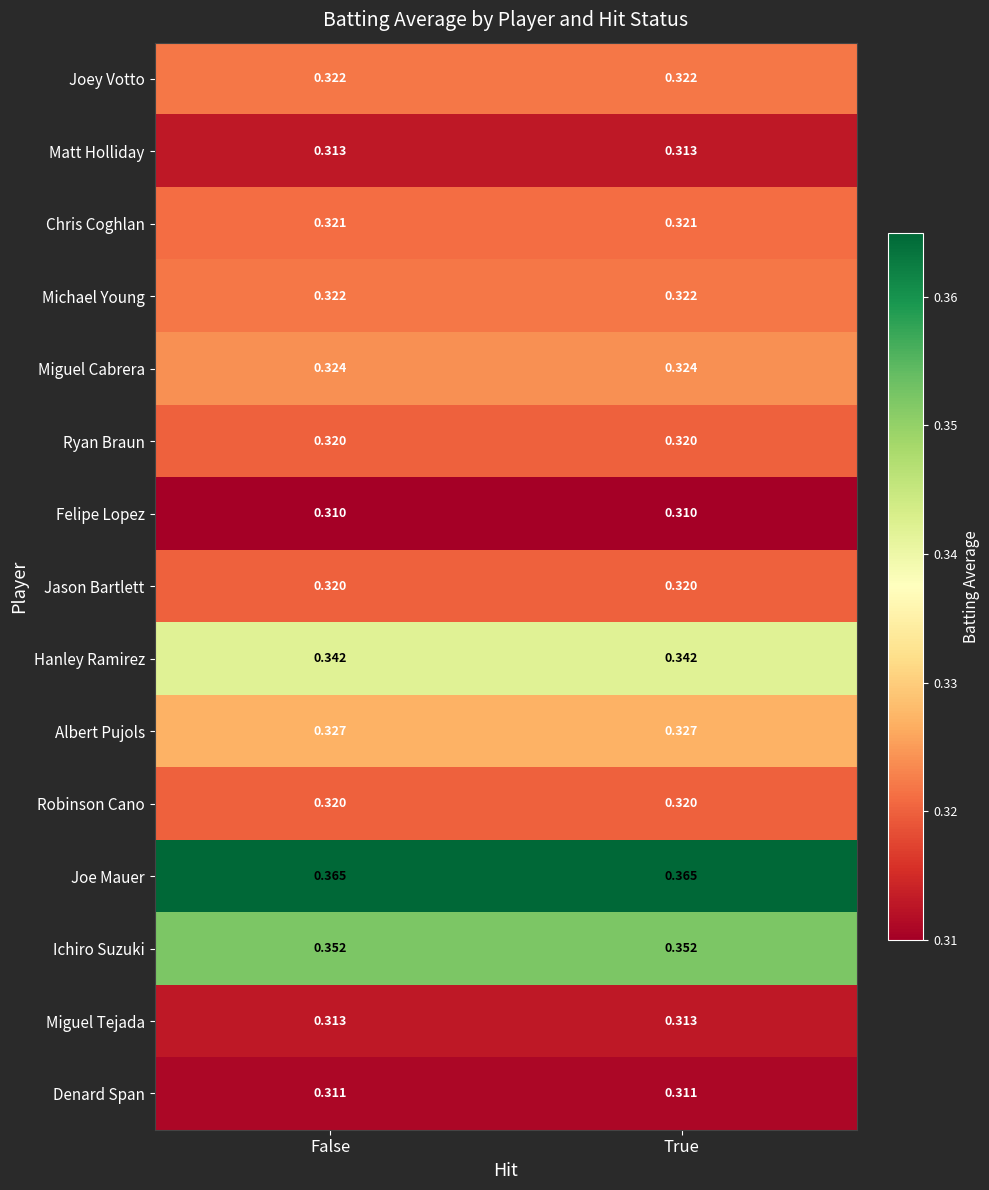

How many categories are shown in the chart?

2